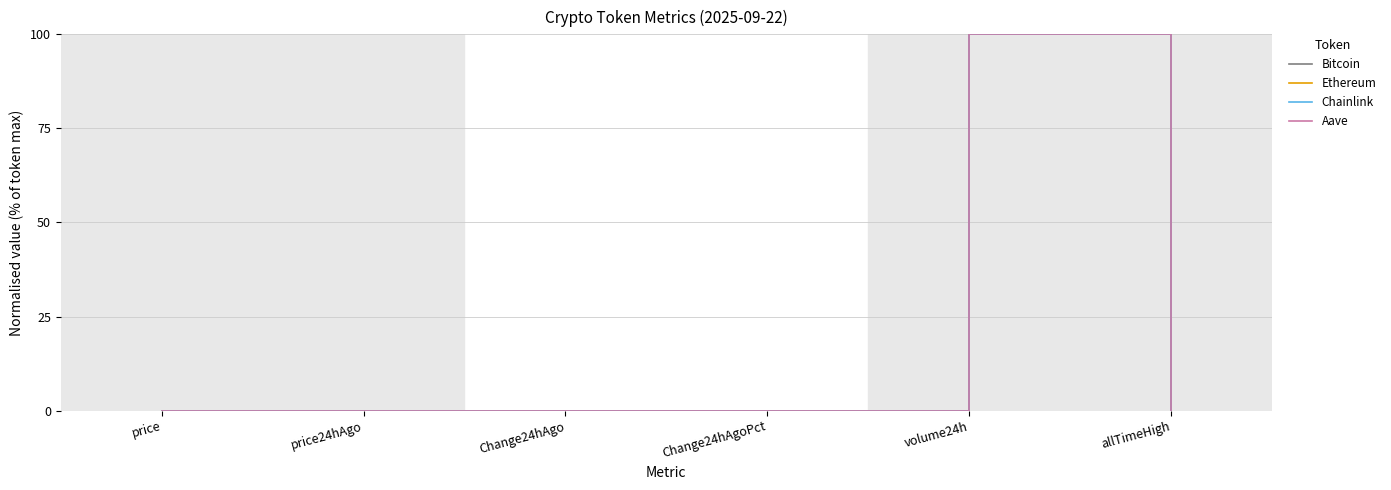

What is the greatest value displayed?

100.0